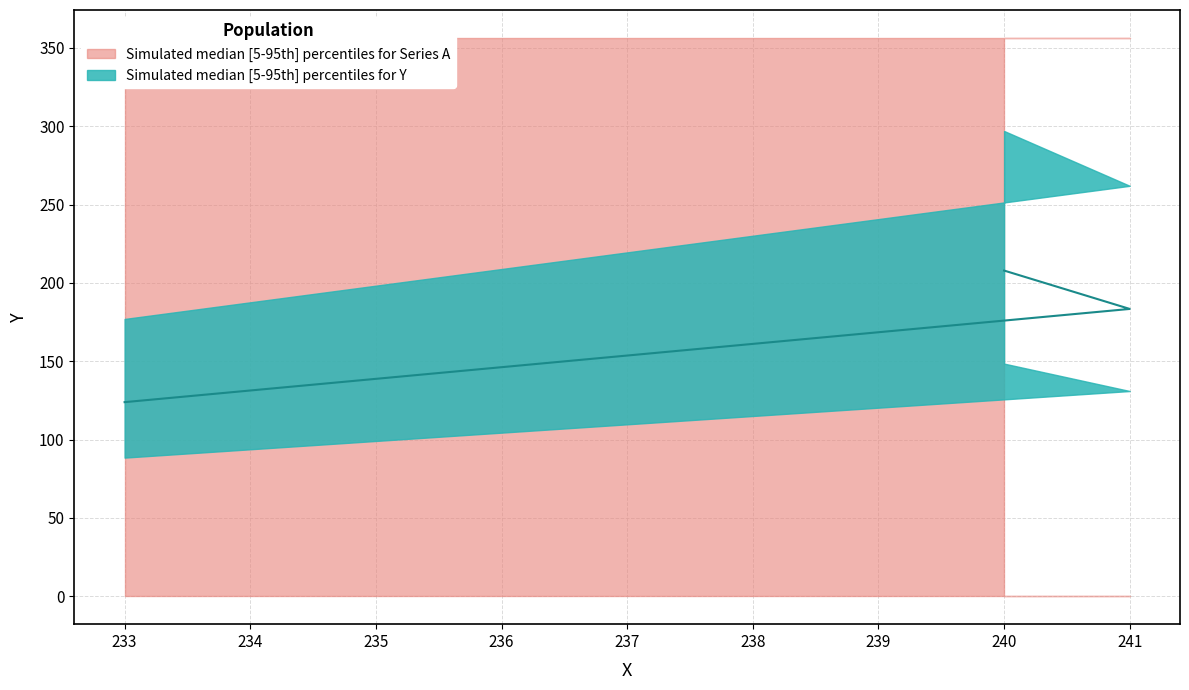

Between 241 and 240, which is larger?

240